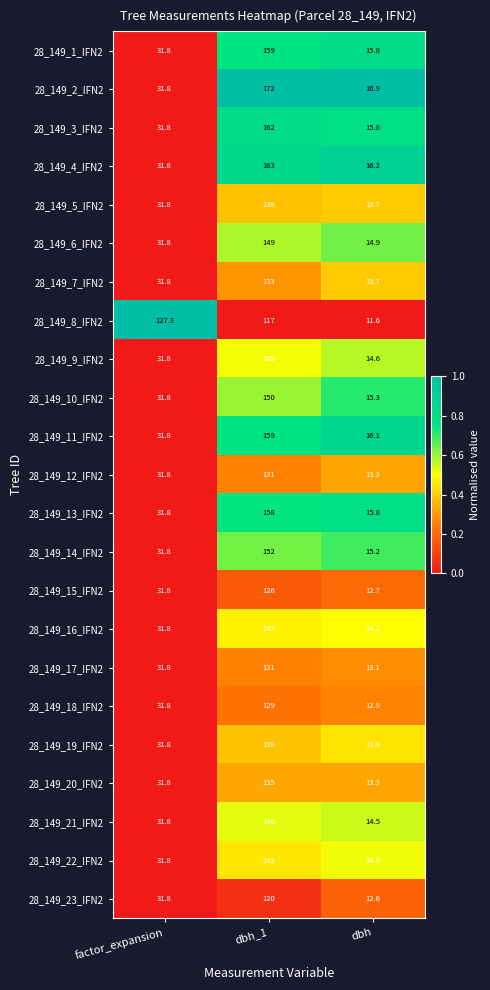

Which series has the widest spread of values?

28_149_2_IFN2